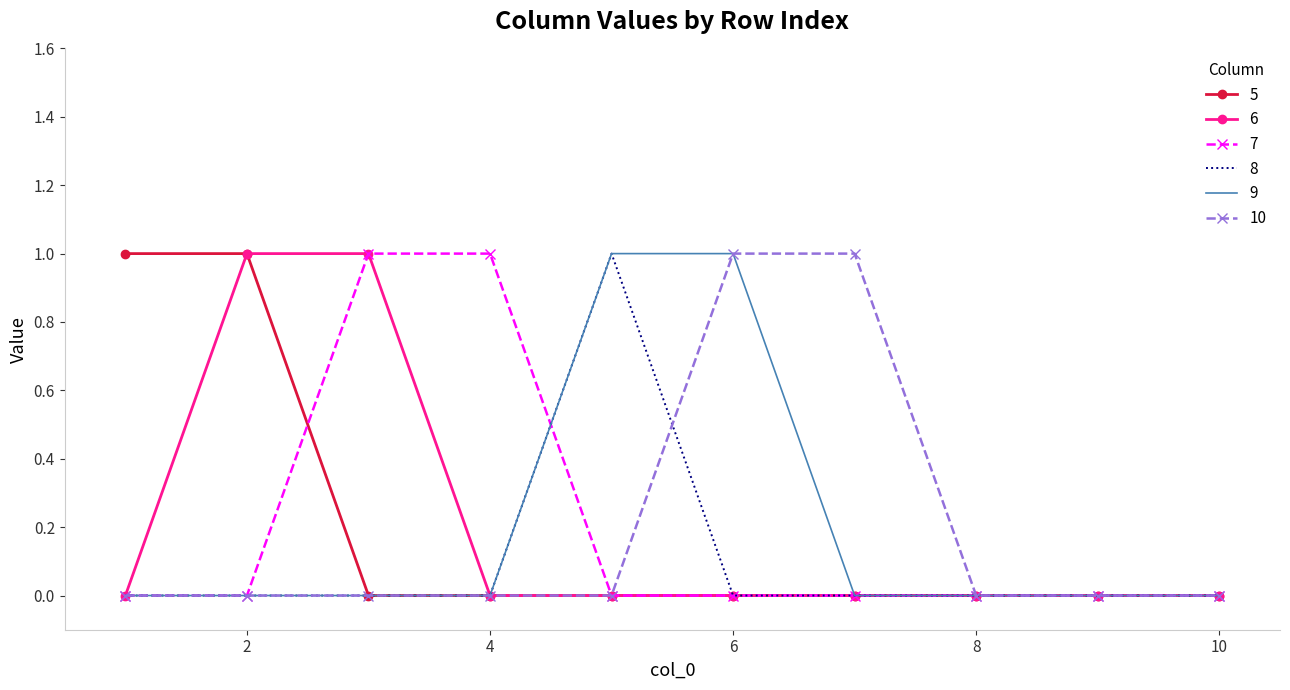

Rank the categories by 8 value from lowest to highest.

1, 2, 3, 4, 6, 7, 8, 9, 10, 5